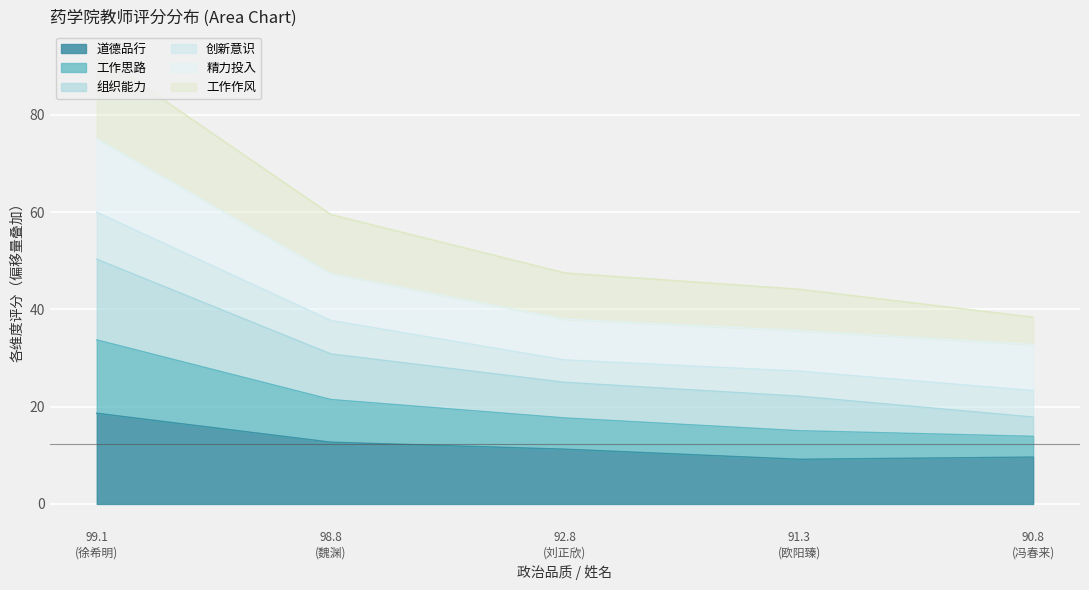

What is the lowest value of the 道德品行 series?

9.2